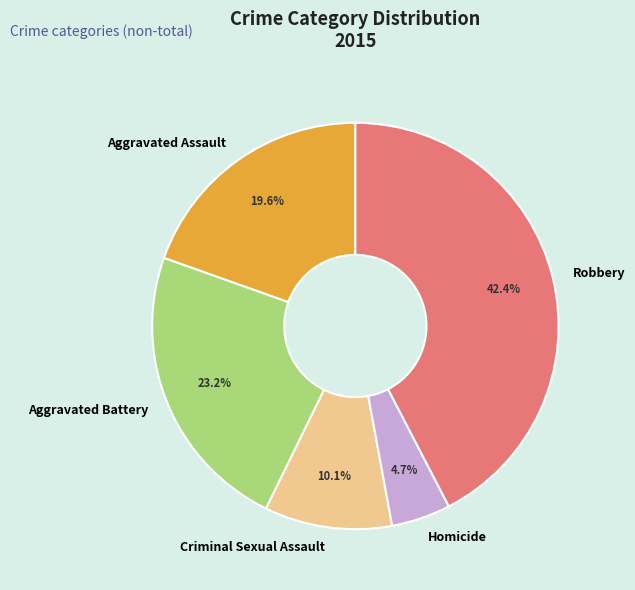

To the nearest percent, what portion does Aggravated Battery represent?

23%